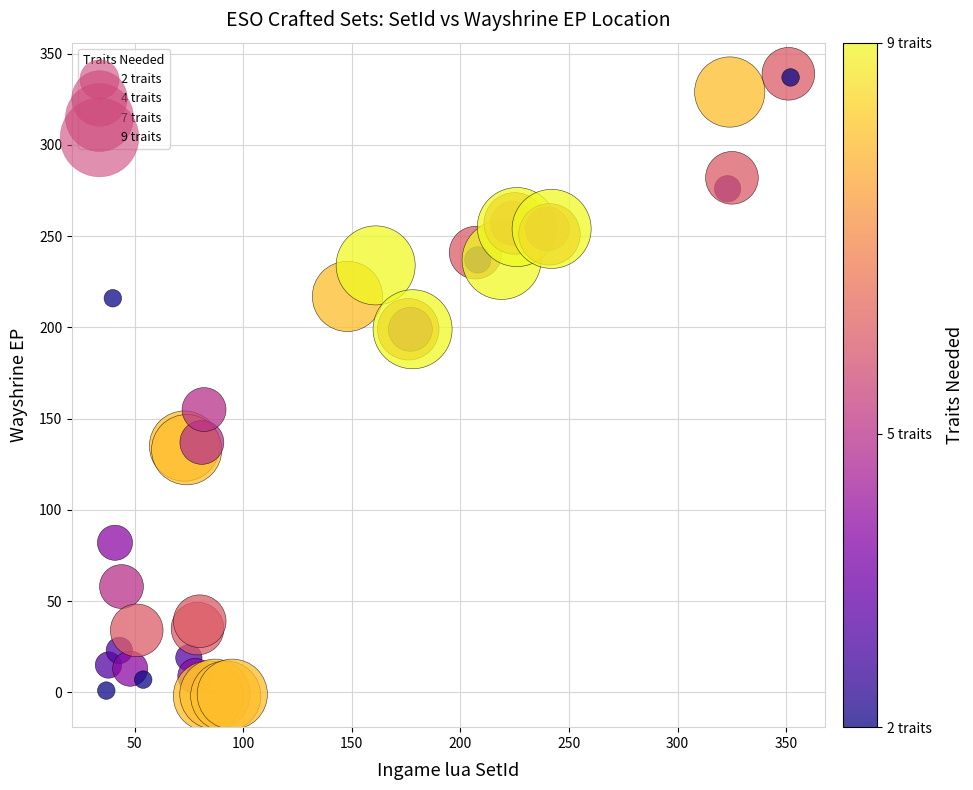

What Y value in the scatter plot is closest to 168?

155